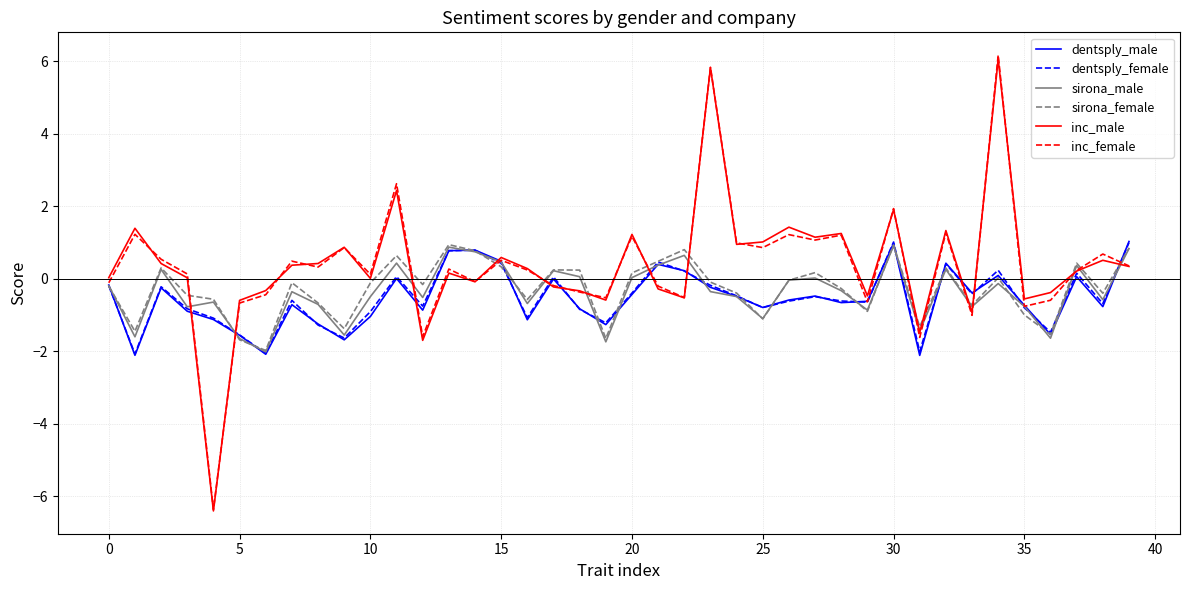

What is the minimum value shown in the chart?

-6.4